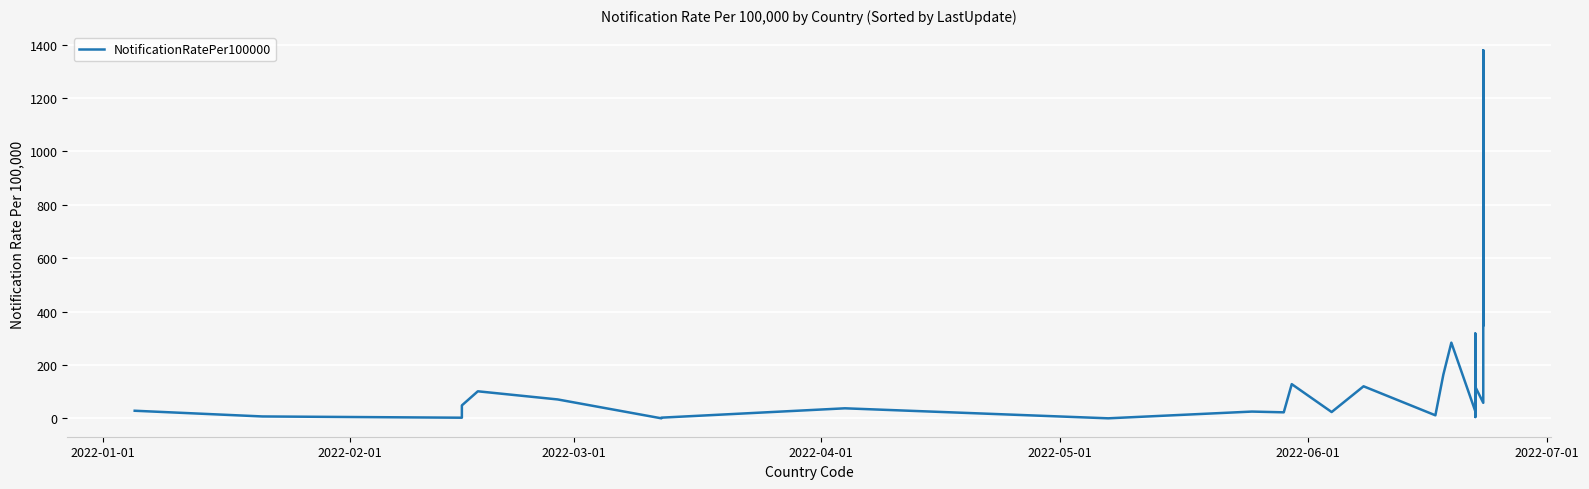

How many distinct data groups are displayed?

1